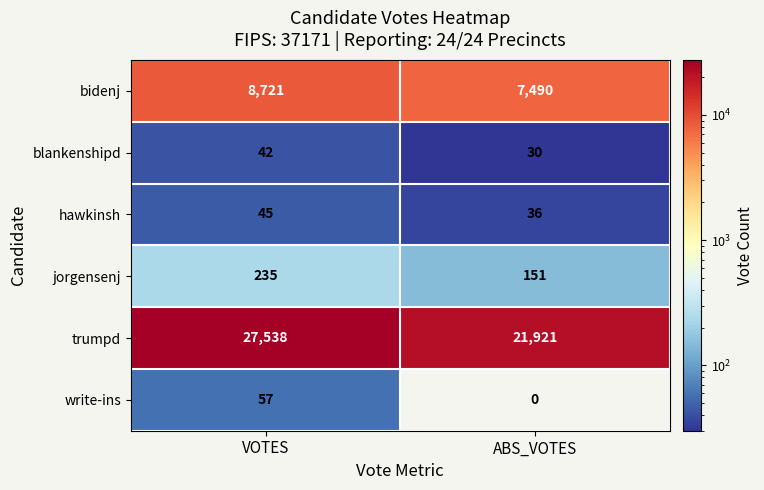

What is the total value across all series at VOTES?

36638